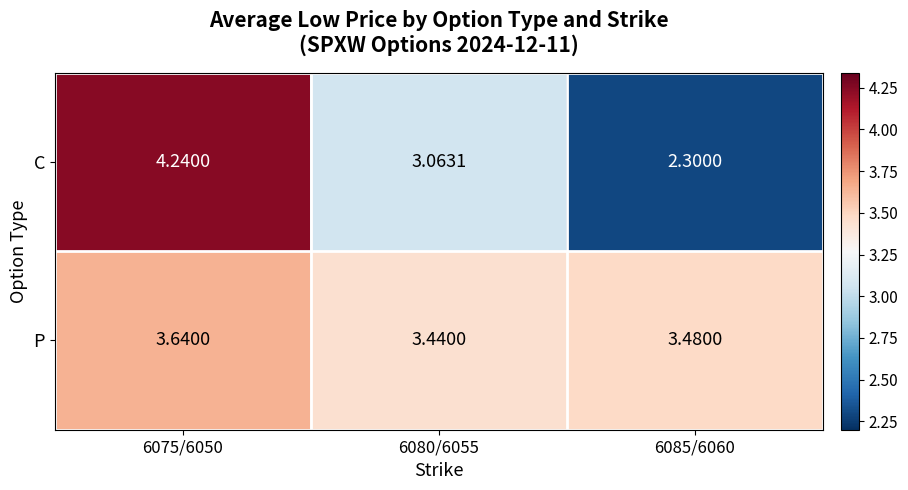

How many categories are shown in the chart?

3